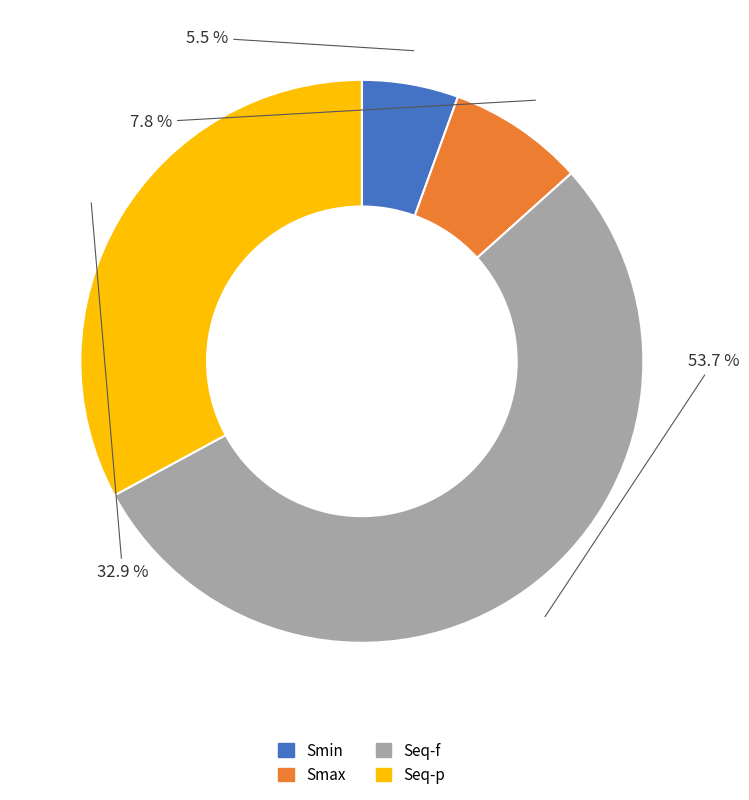

To the nearest percent, what is the combined percentage of Smin and Seq-f?

59%